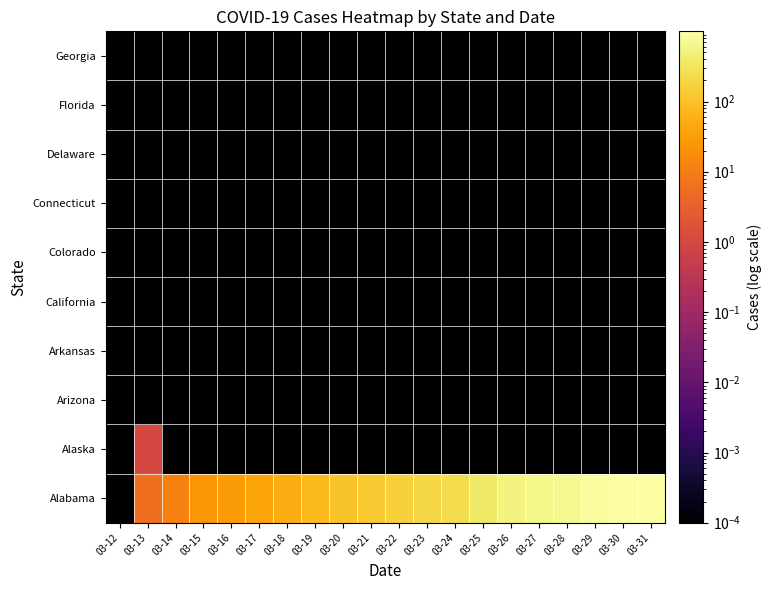

Which category has the lowest value across all series?

03-12